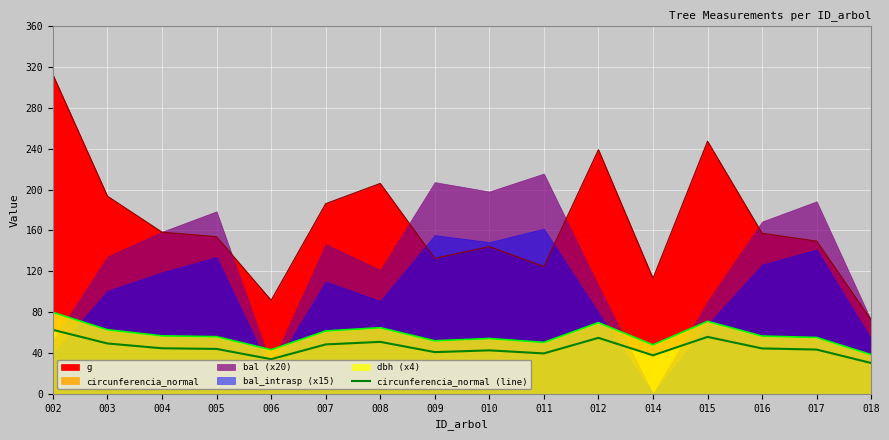

Reading left to right, what are all the values shown in this chart?

62.7	49.3	44.6	44.0	33.9	48.4	50.9	40.8	42.6	39.6	54.8	37.7	55.8	44.5	43.4	30.2